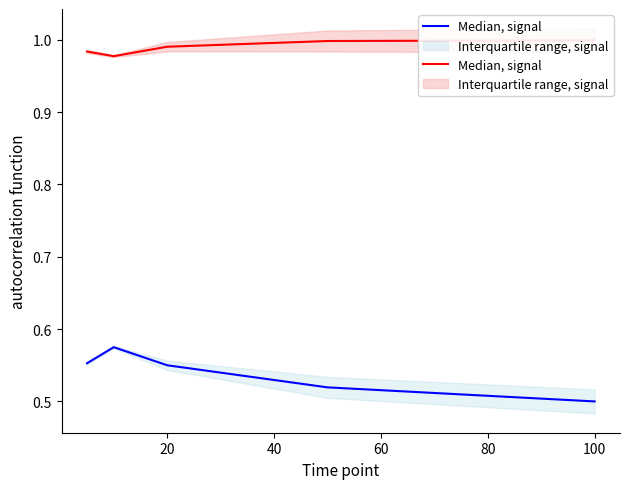

The value at 60 is 0.6. True or false?

False